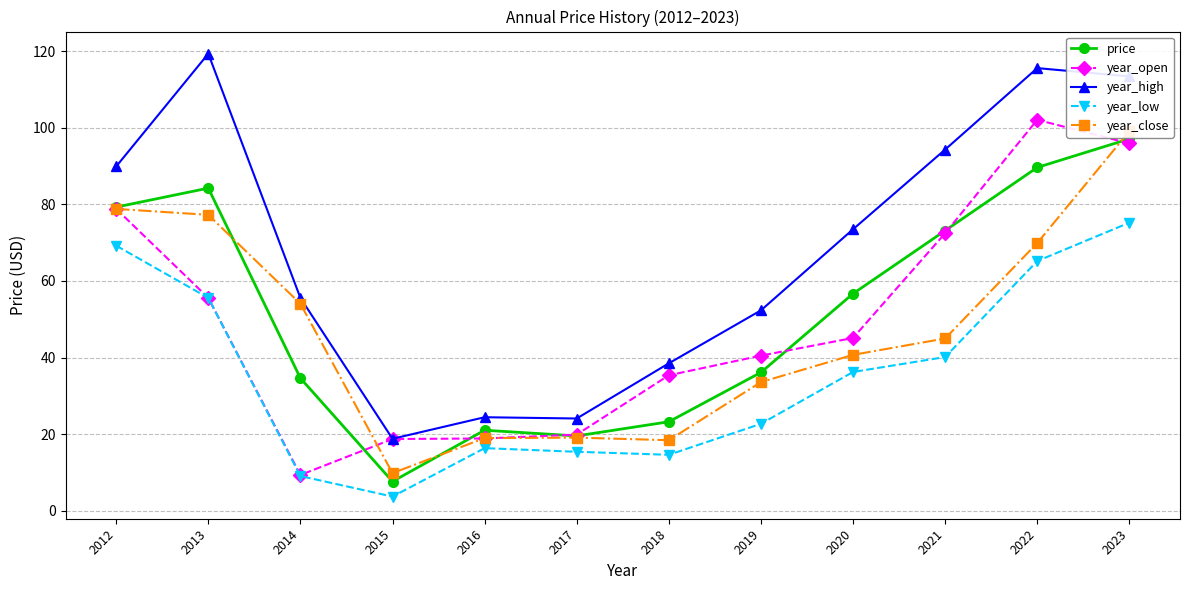

Does the chart display data point markers on the line(s)?

Yes